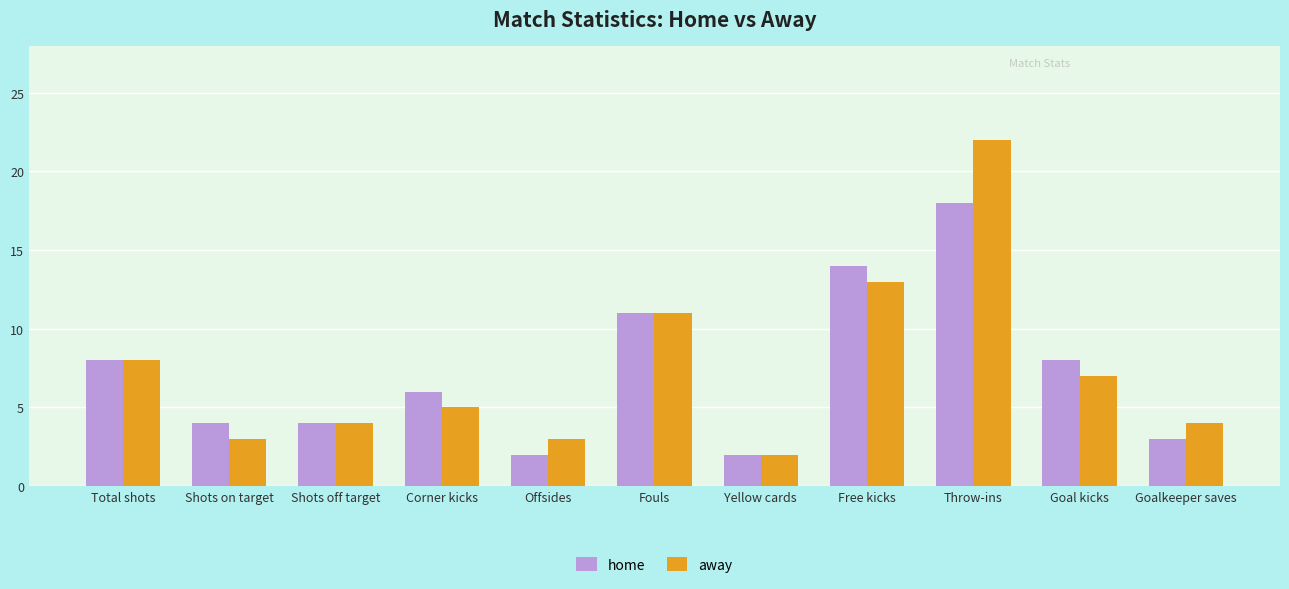

At which category is the sum across all series the highest?

Throw-ins